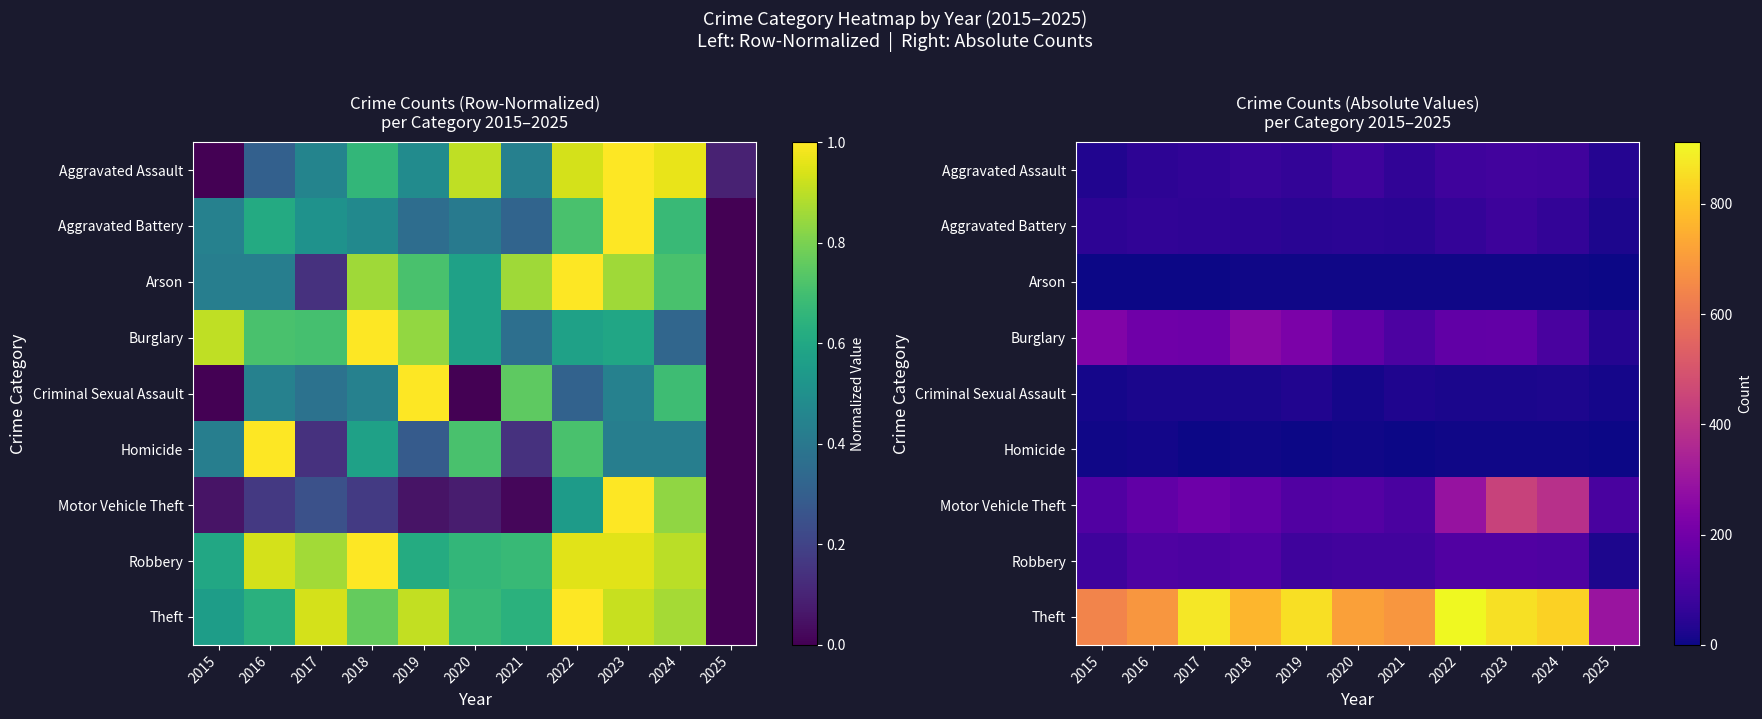

What is the difference between the second highest and second lowest values in the Motor Vehicle Theft series?

275